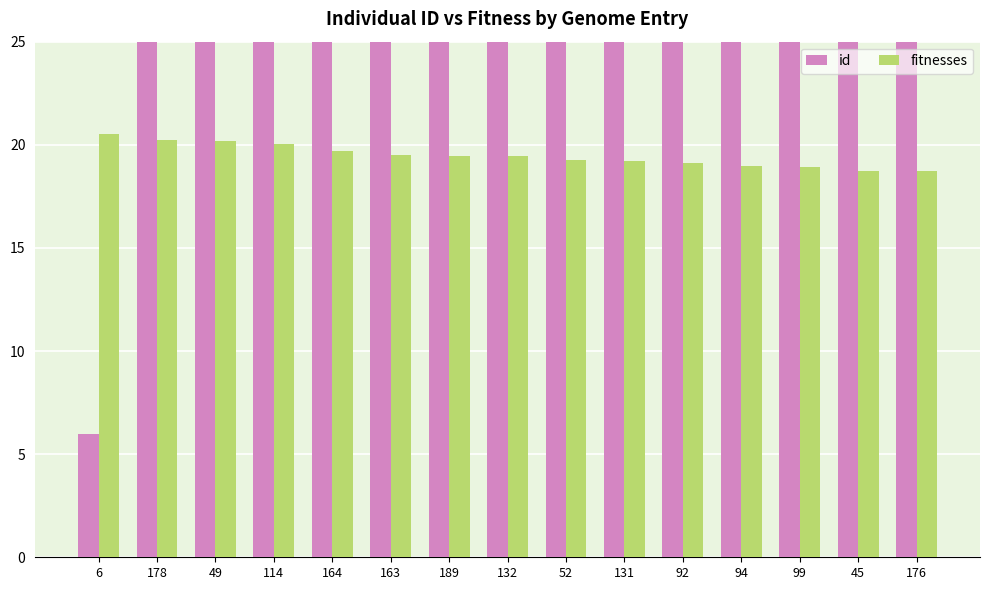

What is the difference between the id values at 114 and 6?

108.0